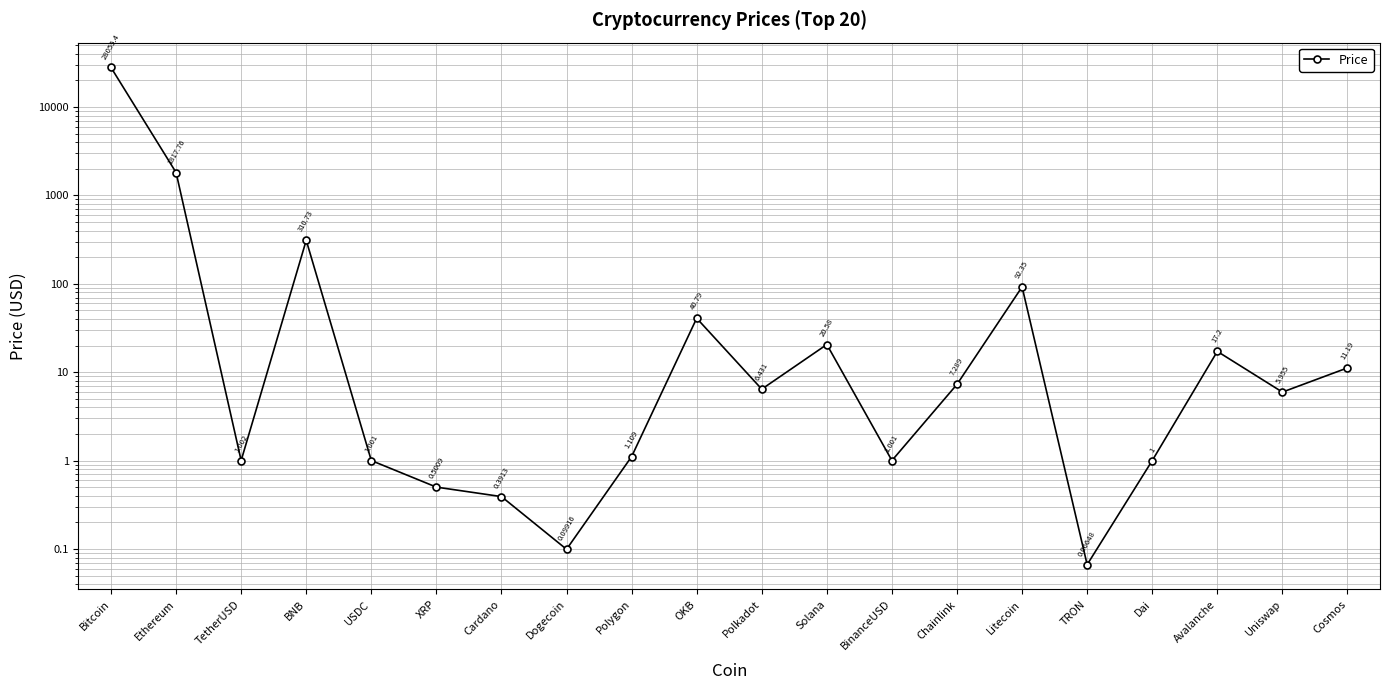

Which has a higher value, BinanceUSD or Chainlink?

Chainlink